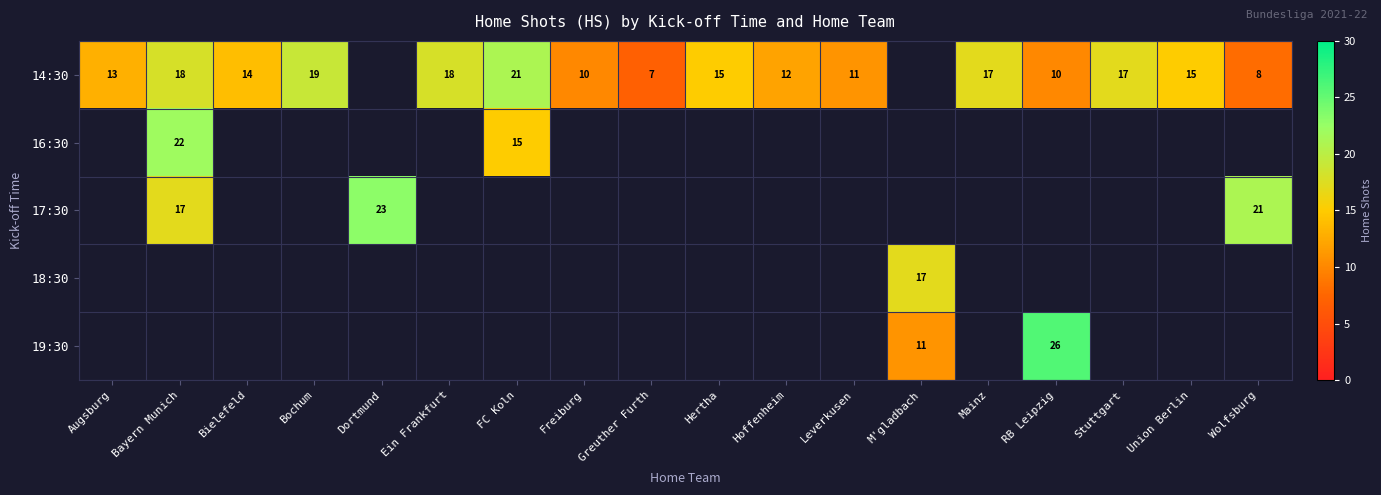

Is the value of 18:30 at M'gladbach greater than the value of 16:30 at Bayern Munich?

No